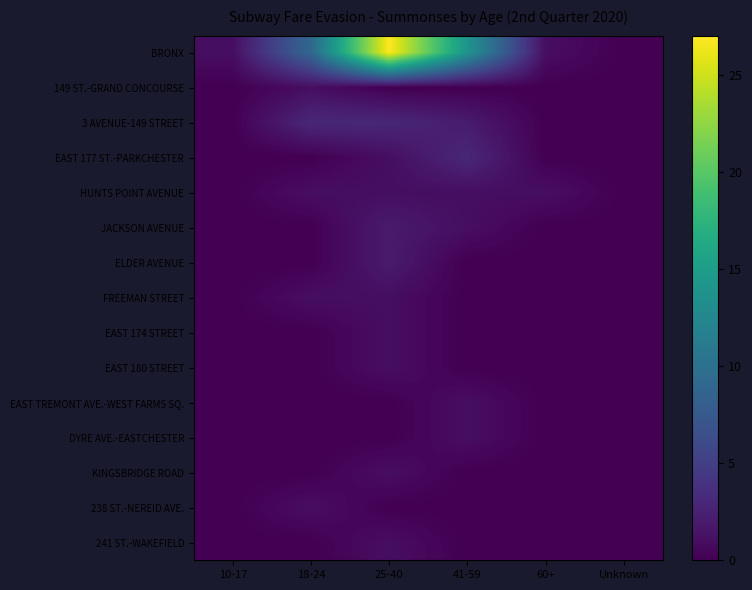

Which series changed the most between 18-24 and 25-40?

BRONX